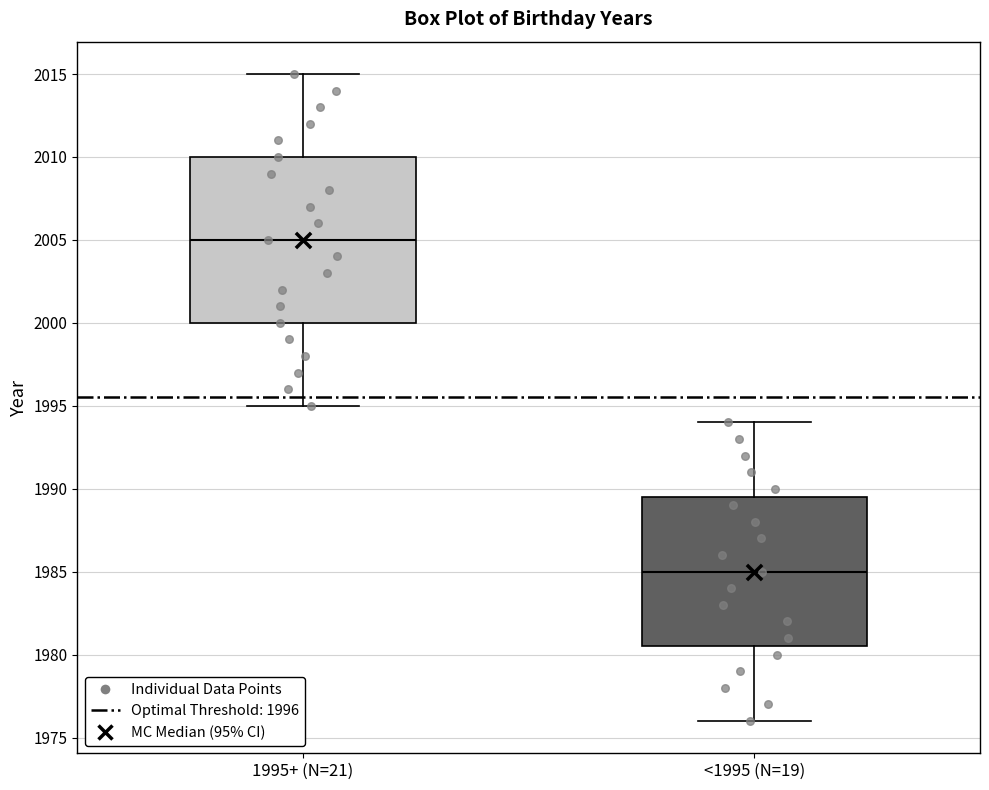

Reading left to right, read every box against the y-axis: the position of its median line, the range the box covers, and the ends of its whiskers. The values are not printed on the chart, so give them approximately, as read against the axis.

1995+ (N=21): median 2005.0, box 2000.0 to 2010.0, whiskers 1995.0 to 2015.0
<1995 (N=19): median 1985.0, box 1980.5 to 1989.5, whiskers 1976.0 to 1994.0